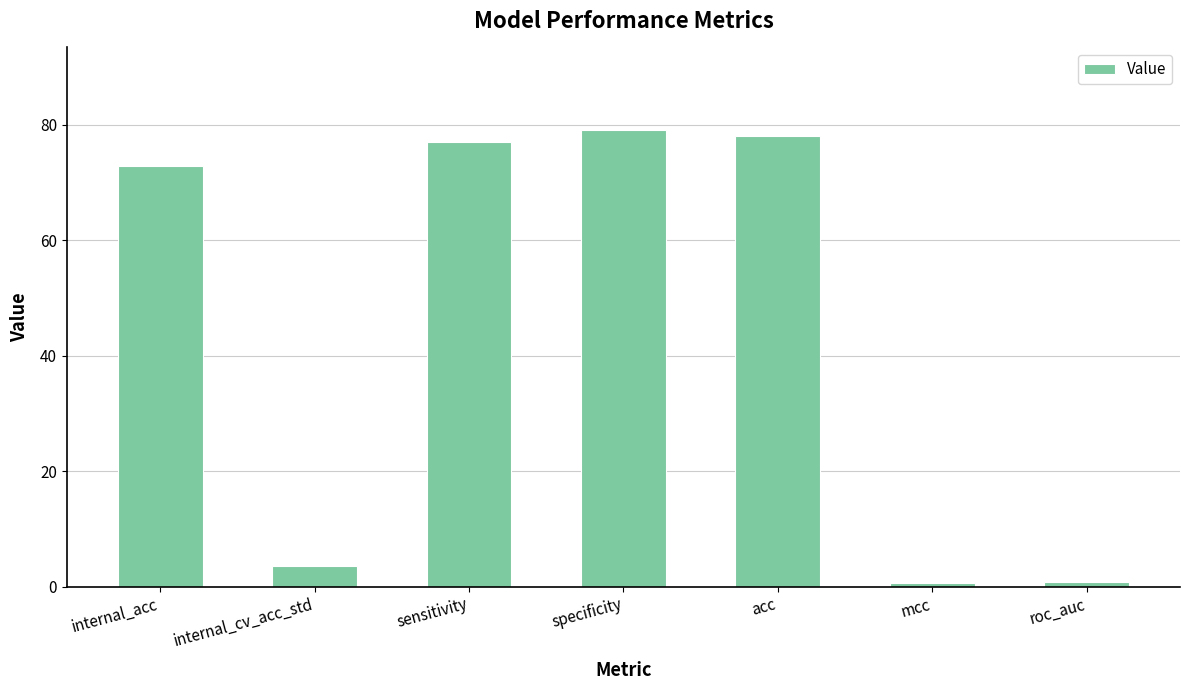

What is the sum of the values at internal_acc and internal_cv_acc_std?

76.5